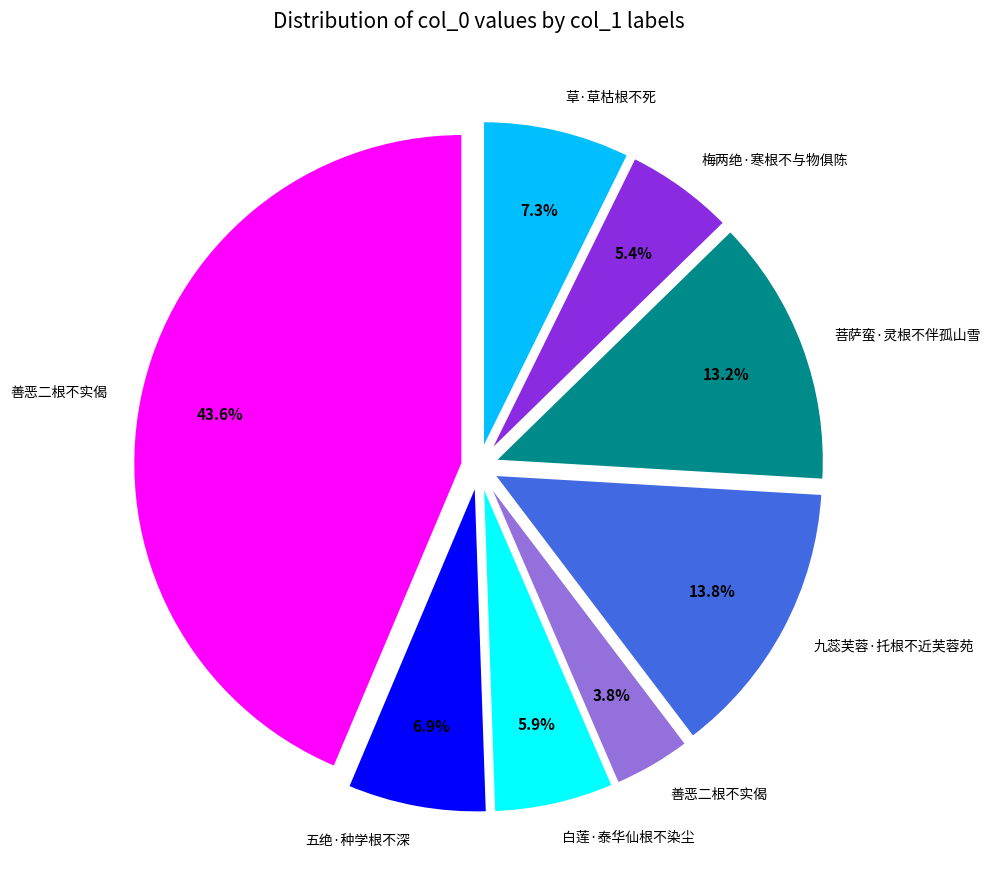

Does any single category account for the majority?

No